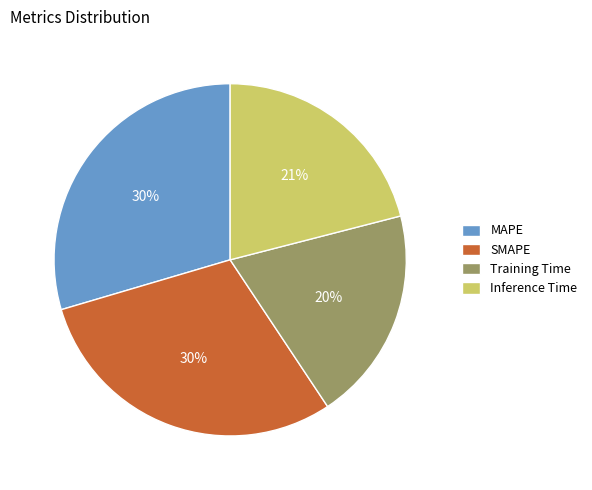

Is there any slice that represents more than half of the pie?

No